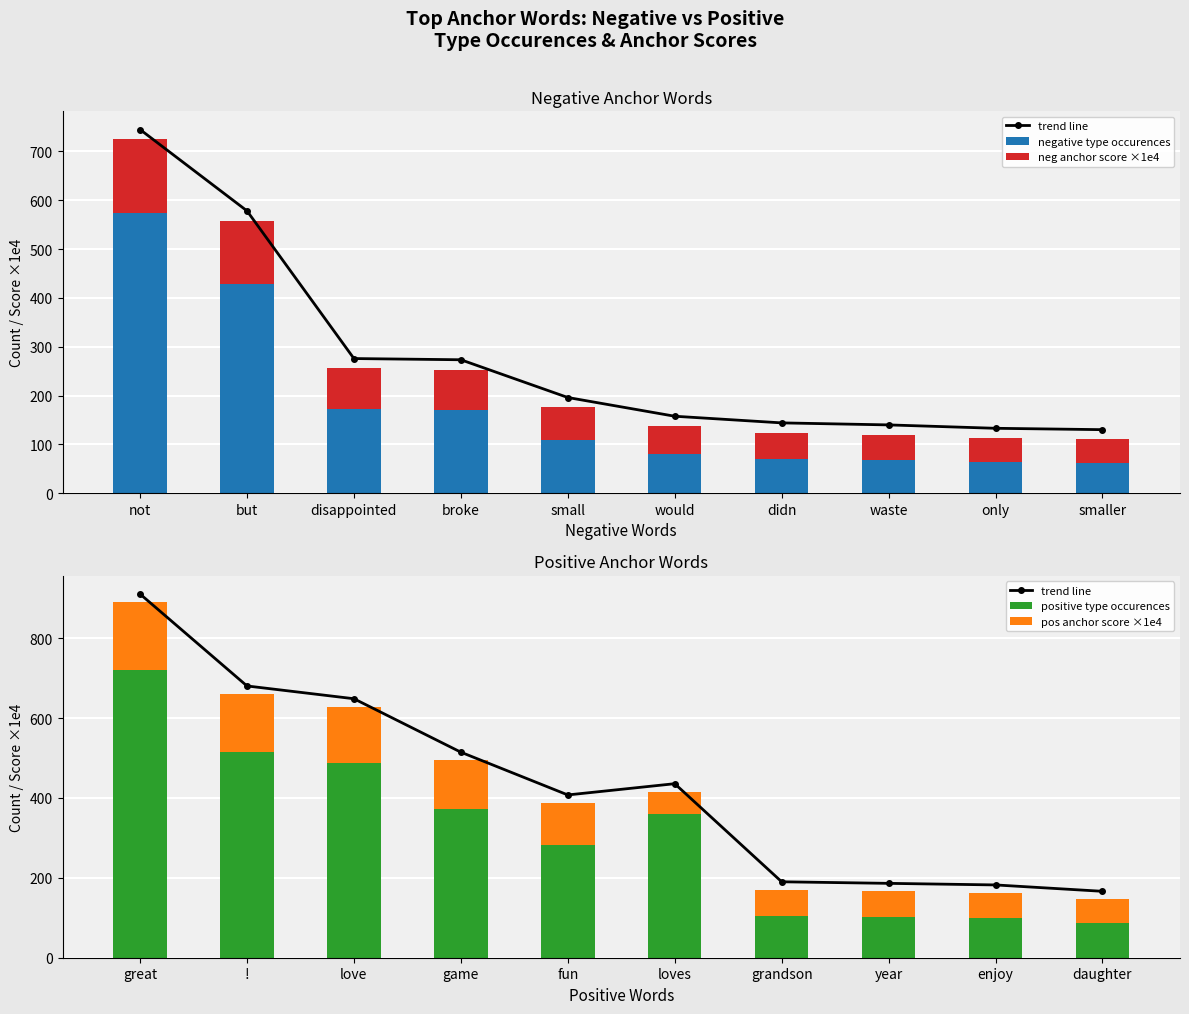

What is the lowest value of the negative type occurences series?

61.0